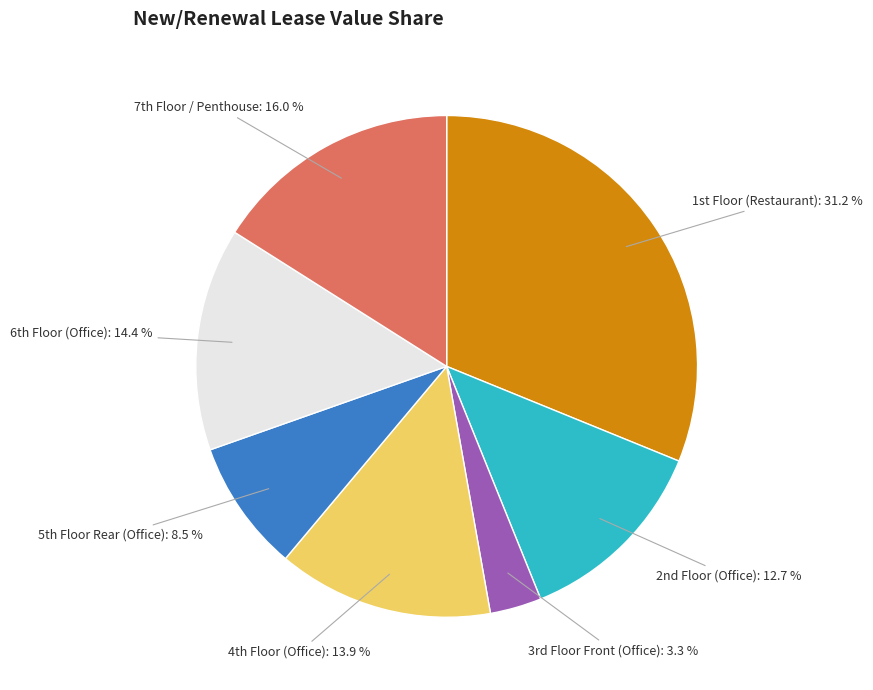

Which category has the smallest portion of the pie?

3rd Floor Front (Office)